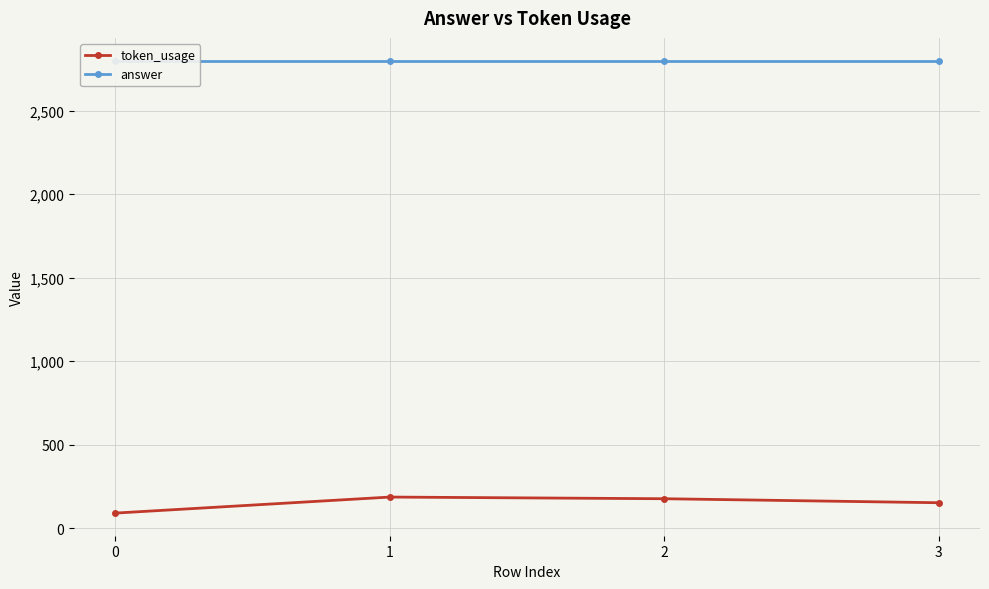

Rank the series by their maximum value, from lowest to highest.

token_usage, answer